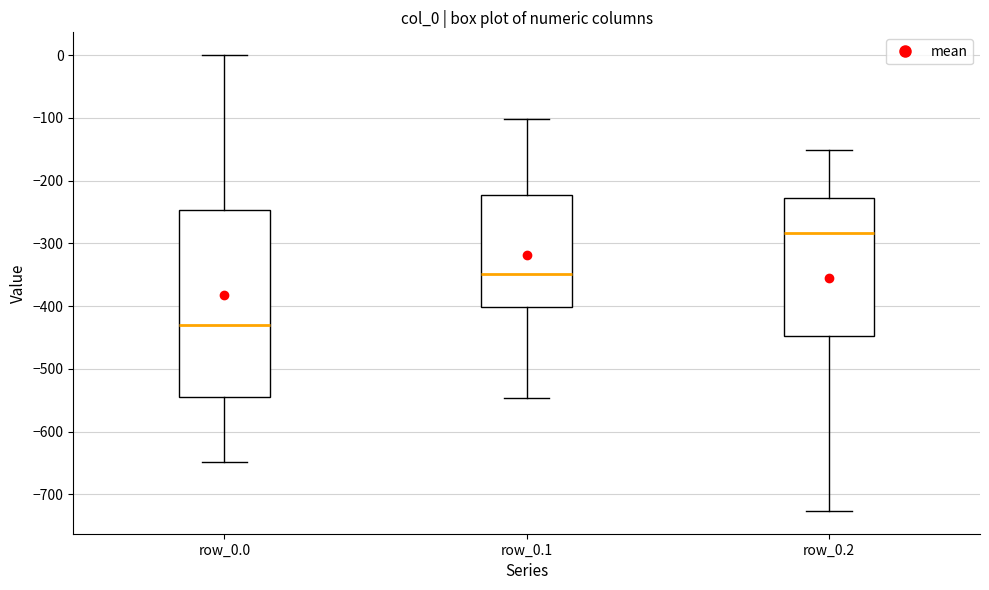

Reading left to right, transcribe this box plot: for each box, give where its median line is, the range the box spans, and where its two whiskers end, as read against the y-axis. The values are not printed on the chart, so give them approximately, as read against the axis.

row_0.0: median -430, box -540 to -250, whiskers -650 to 0
row_0.1: median -350, box -400 to -220, whiskers -550 to -100
row_0.2: median -280, box -450 to -230, whiskers -730 to -150